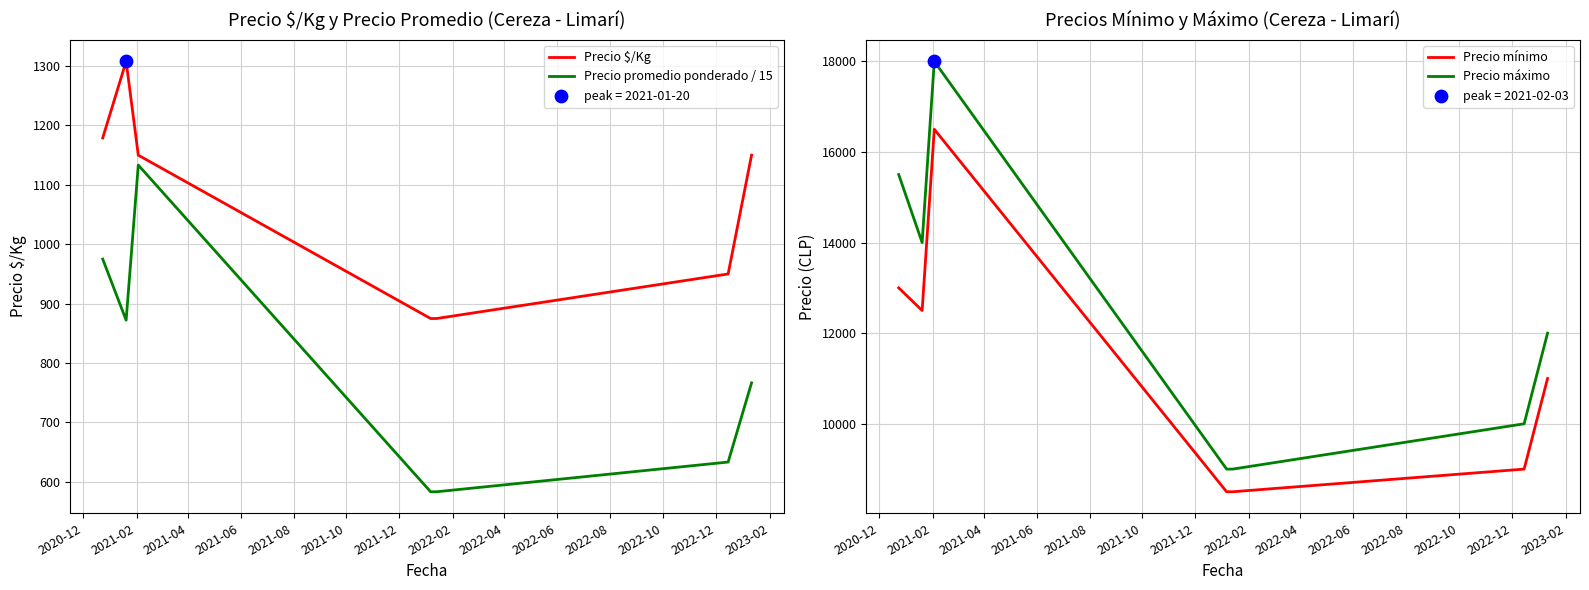

Which series has the largest total across all categories?

Precio máximo